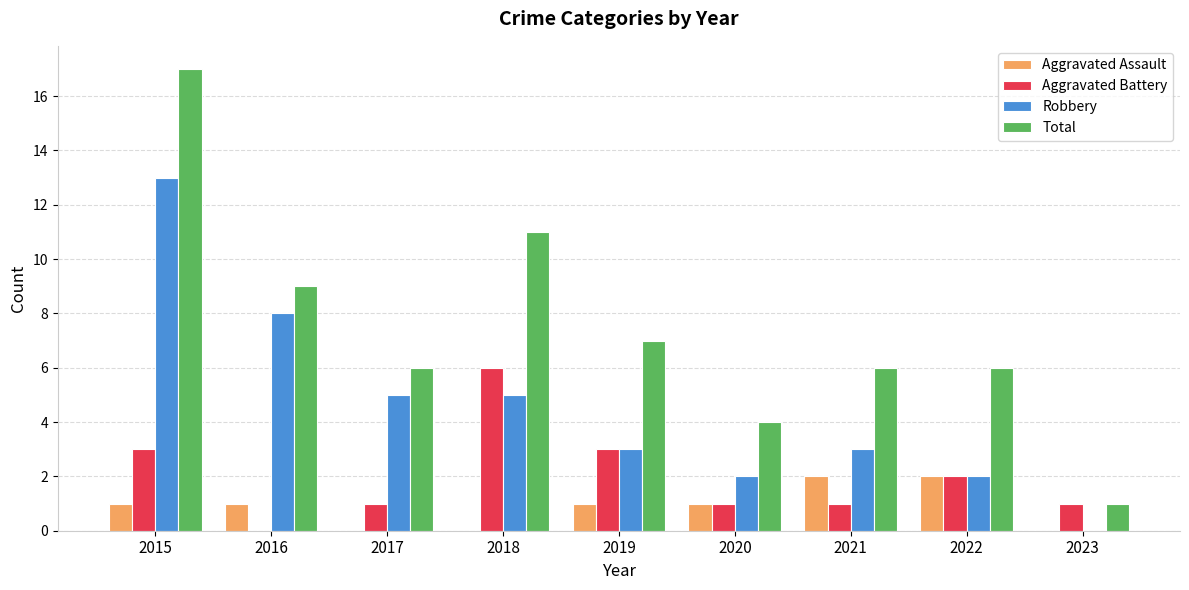

Which series has the widest spread of values?

Total